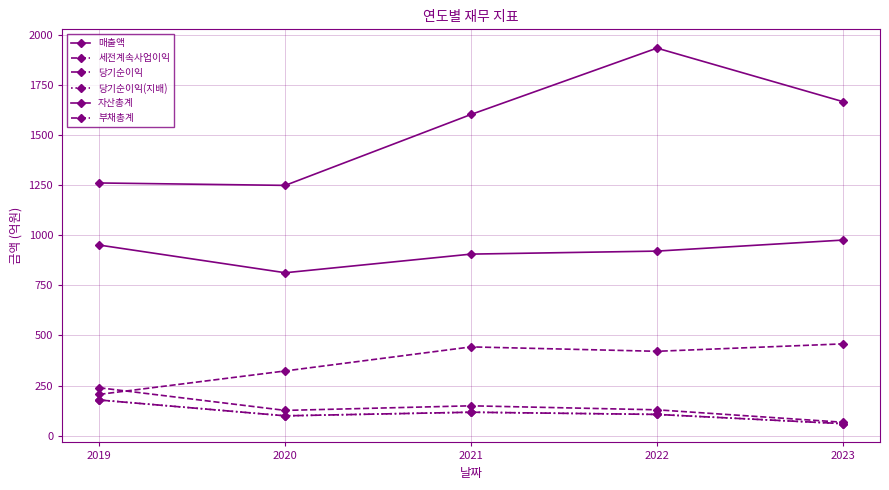

What is the value of the 자산총계 point at the 4th from the left?

921